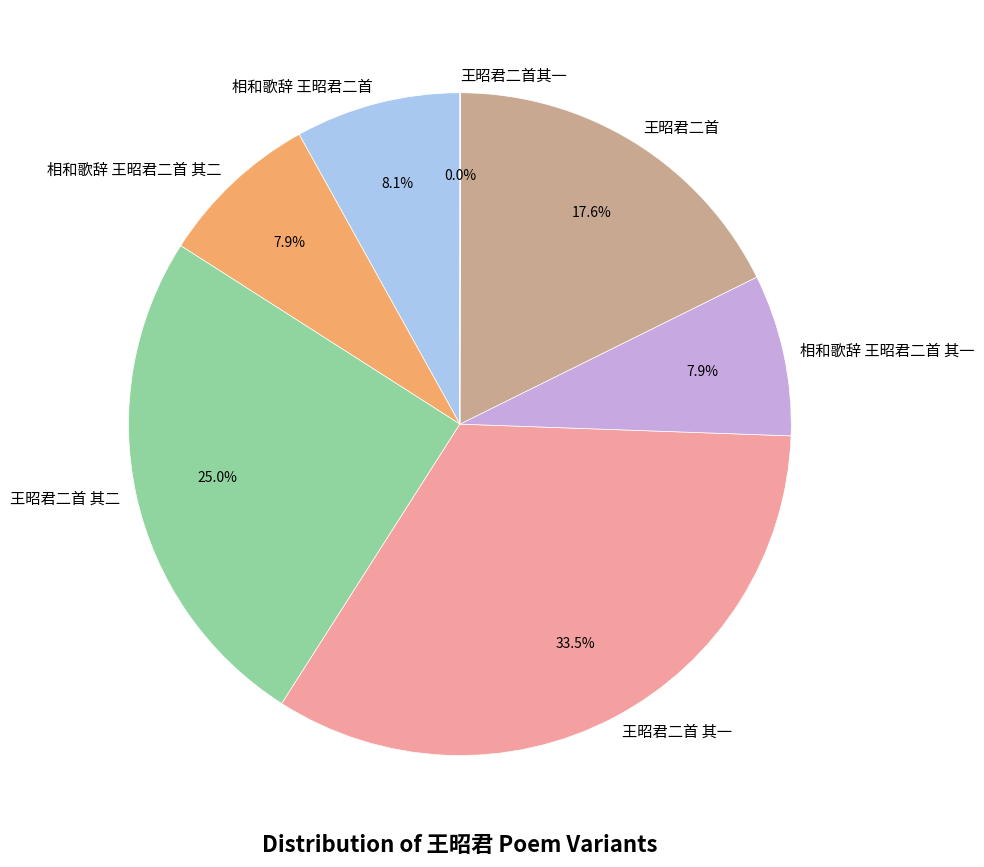

To the nearest percent, what portion does 相和歌辞 王昭君二首 其一 represent?

8%